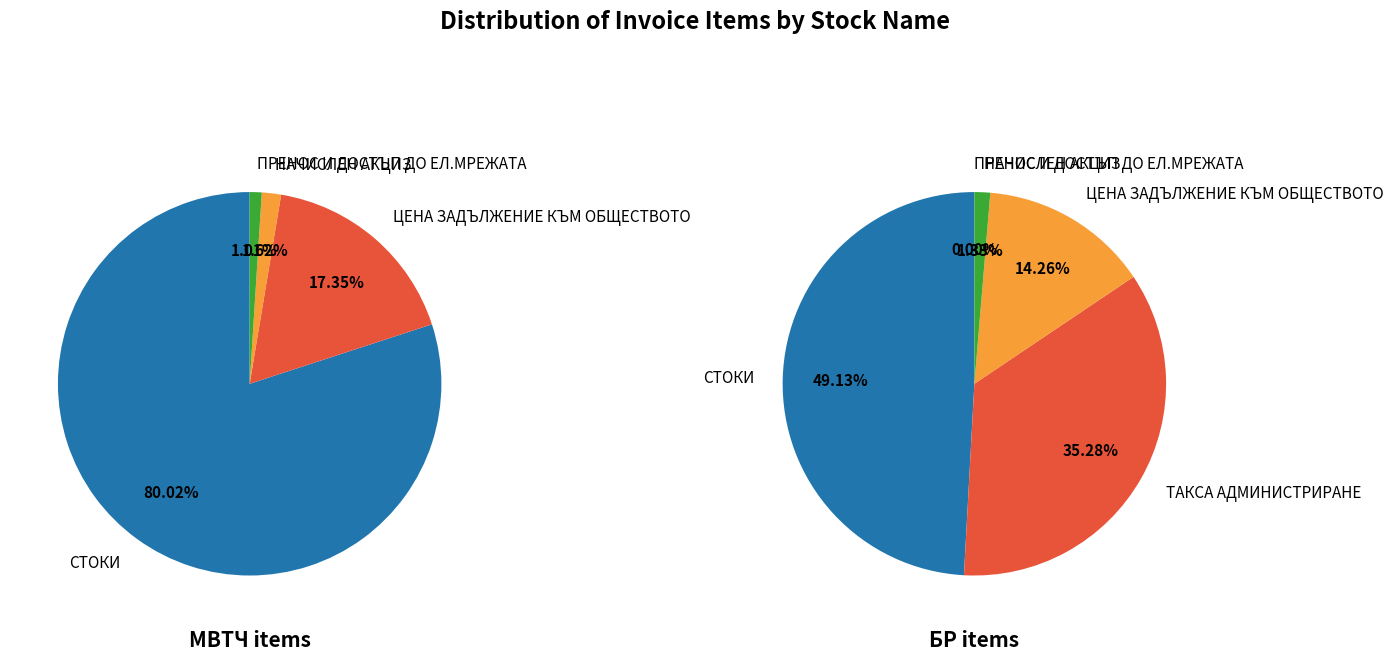

What is the largest slice in the pie chart?

СТОКИ